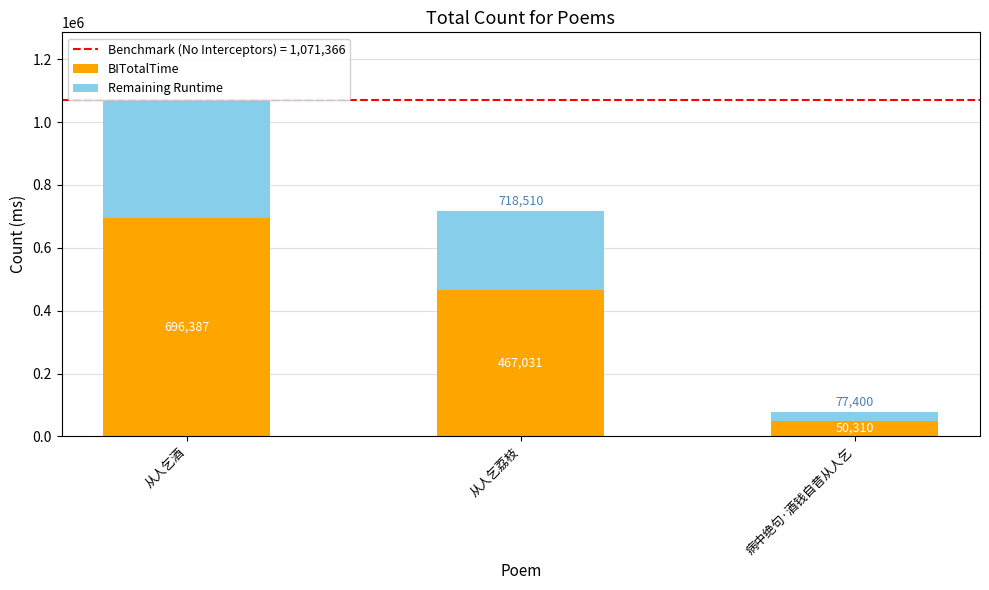

Rank the series by their average value, from highest to lowest.

BITotalTime, Remaining Runtime